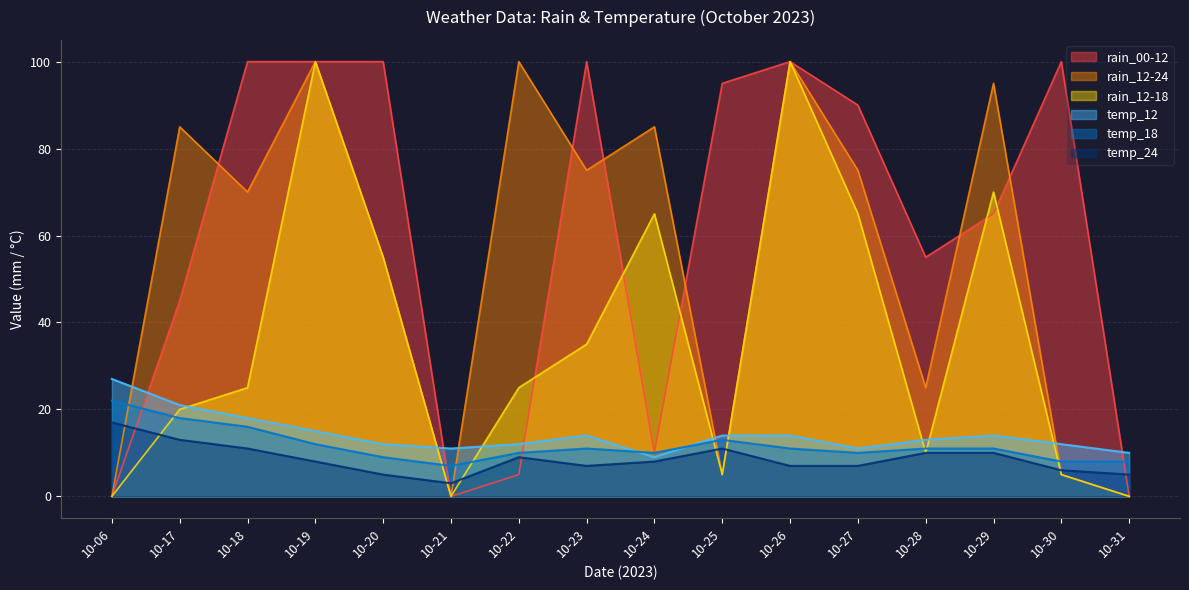

Where do temp_18 and rain_12-24 first cross each other?

10-06 and 10-17